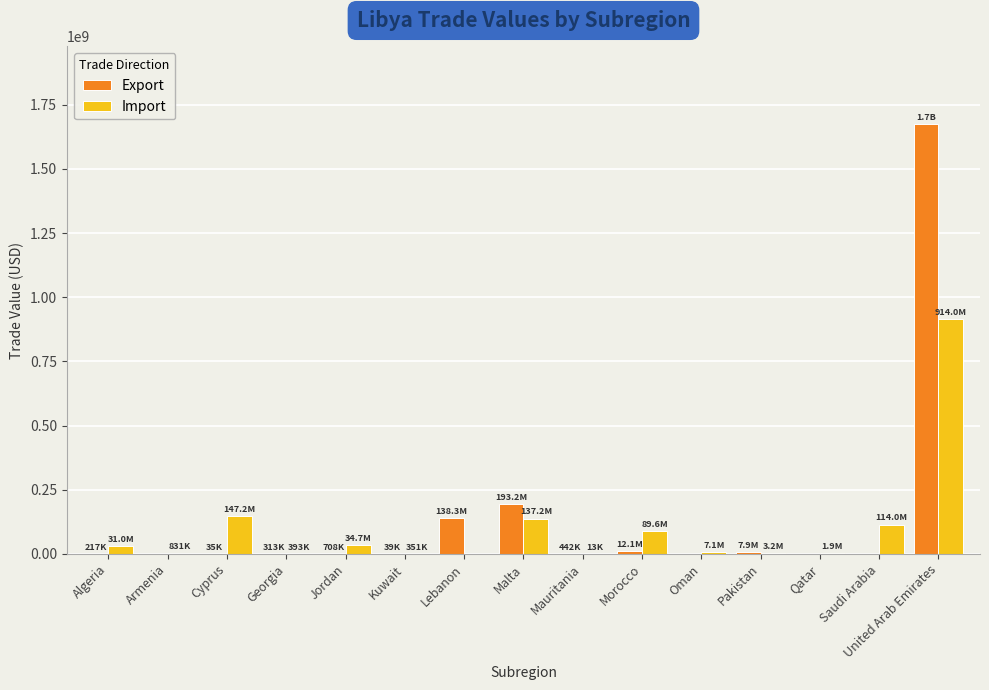

What is the sum of all Export values?

2028585062